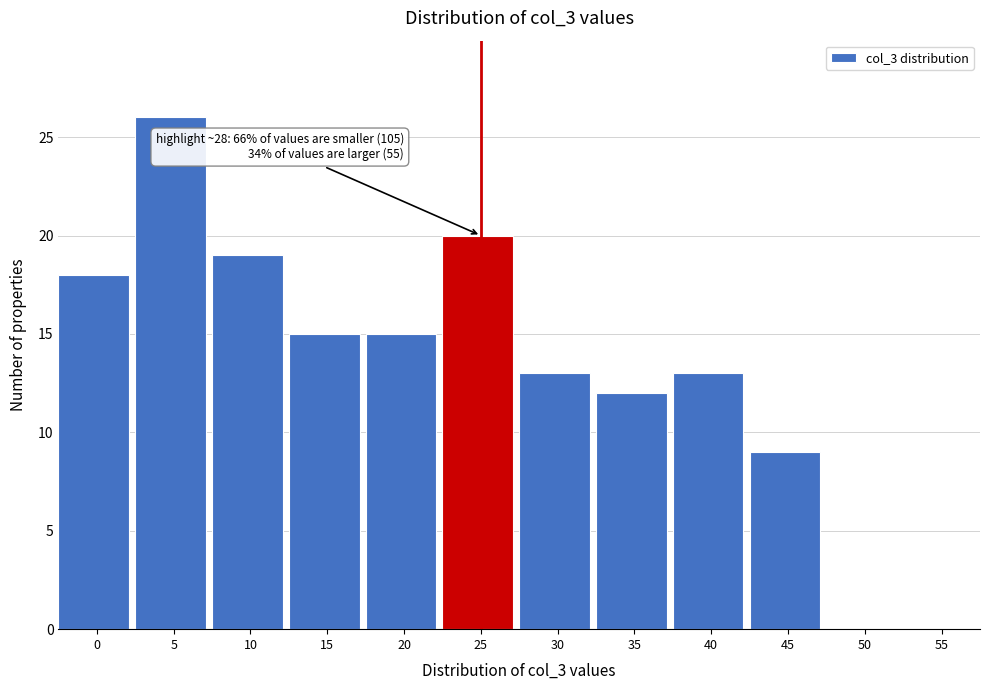

Reading right to left, what are all the values shown in this chart?

55=0	50=0	45=9	40=13	35=12	30=13	25=20	20=15	15=15	10=19	5=26	0=18